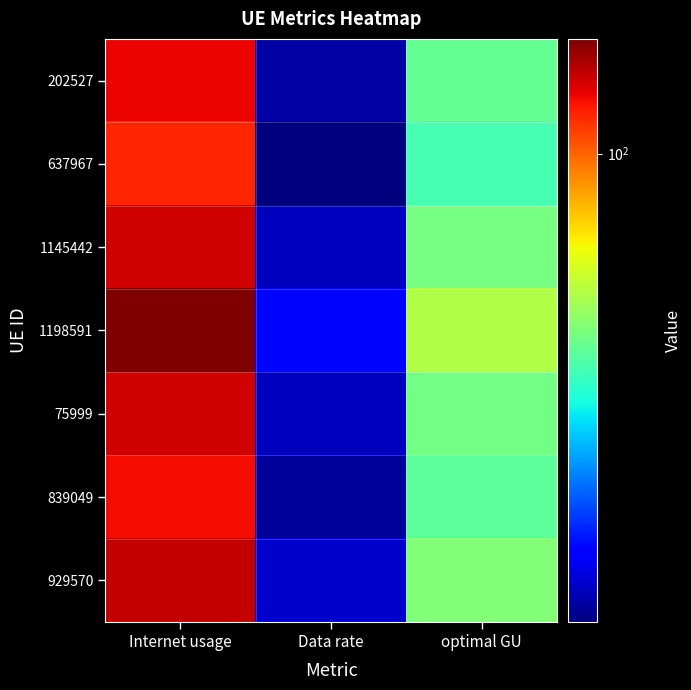

Rank the series by their maximum value, from highest to lowest.

1198591, 929570, 1145442, 75999, 202527, 839049, 637967